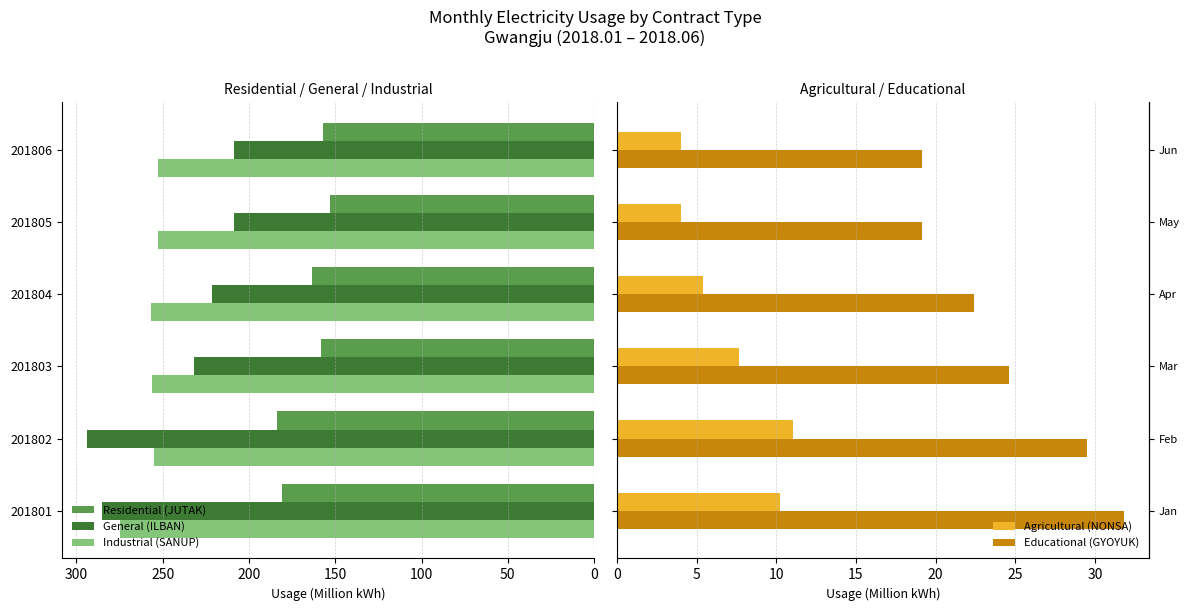

How many values in the Residential (JUTAK) series are below 163?

3